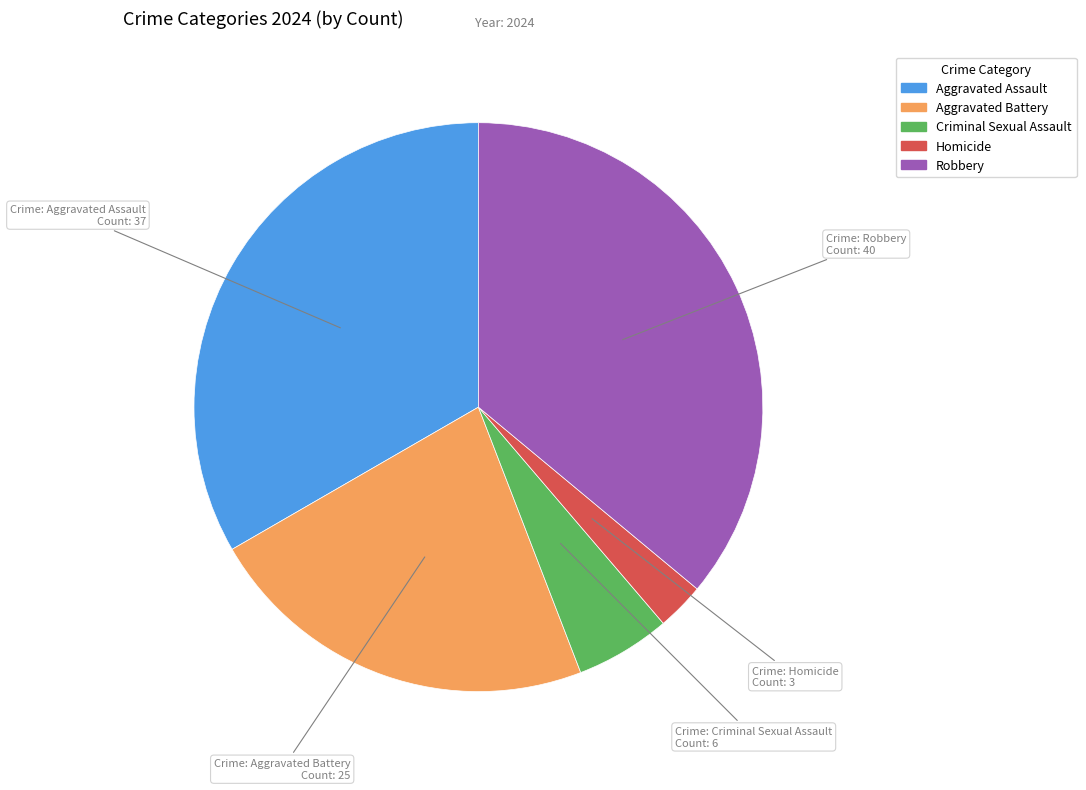

Between Aggravated Battery and Criminal Sexual Assault, which is larger?

Aggravated Battery